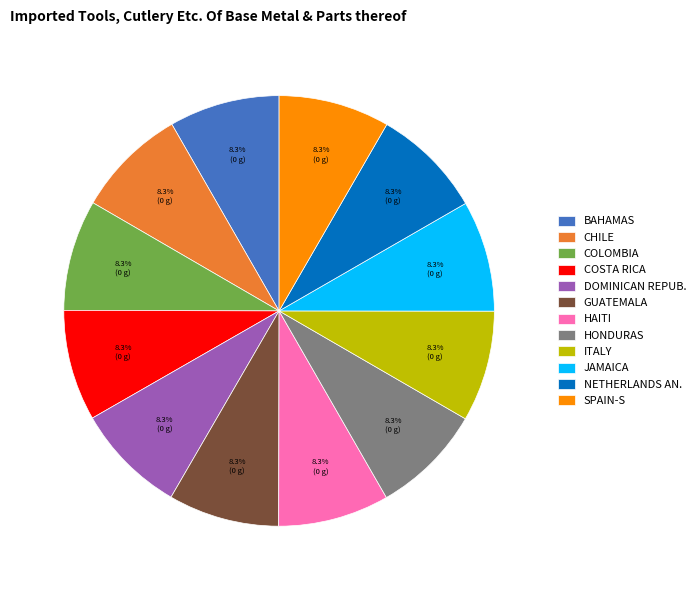

What portion of the pie excludes GUATEMALA?

91.7%